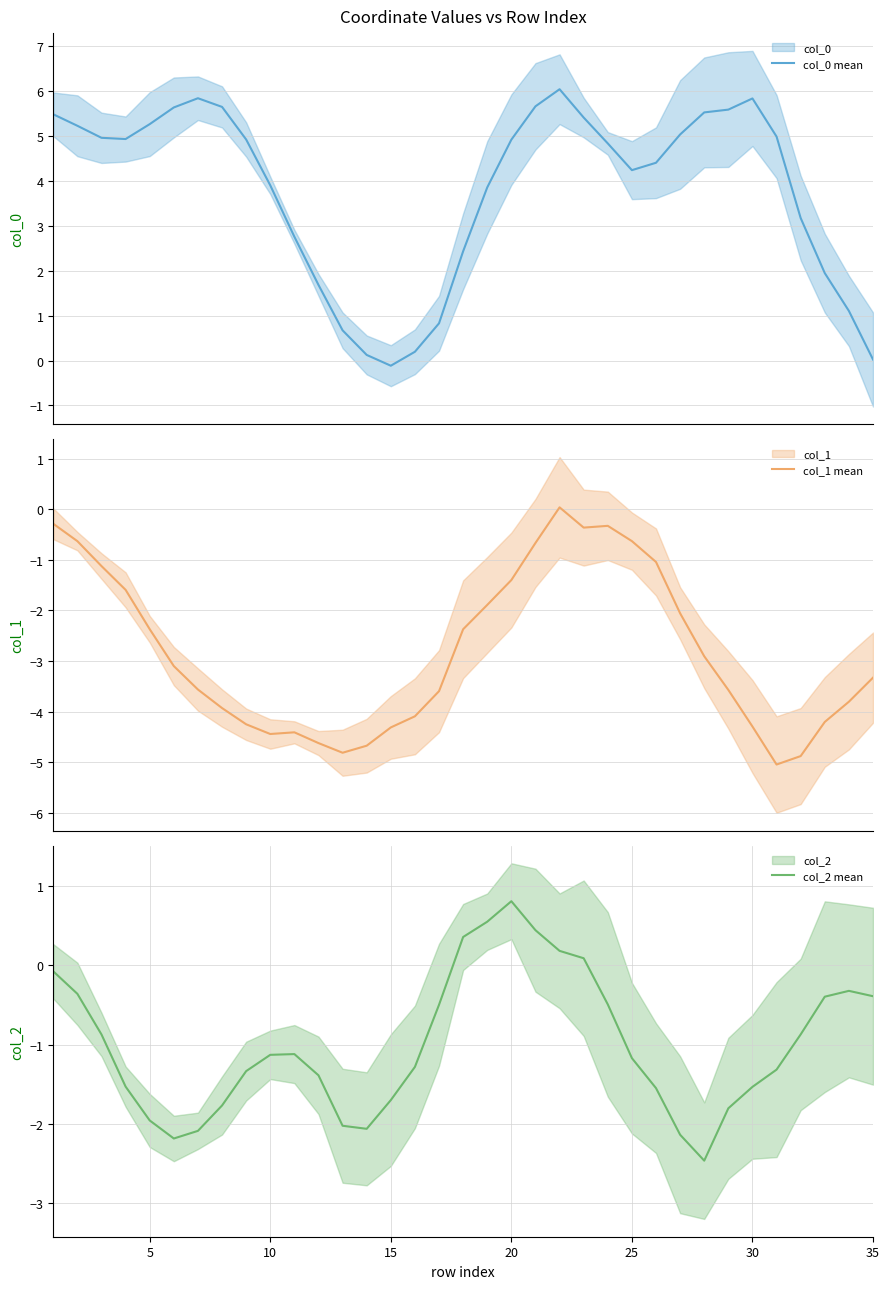

What is the highest value of the col_0 mean series?

6.0